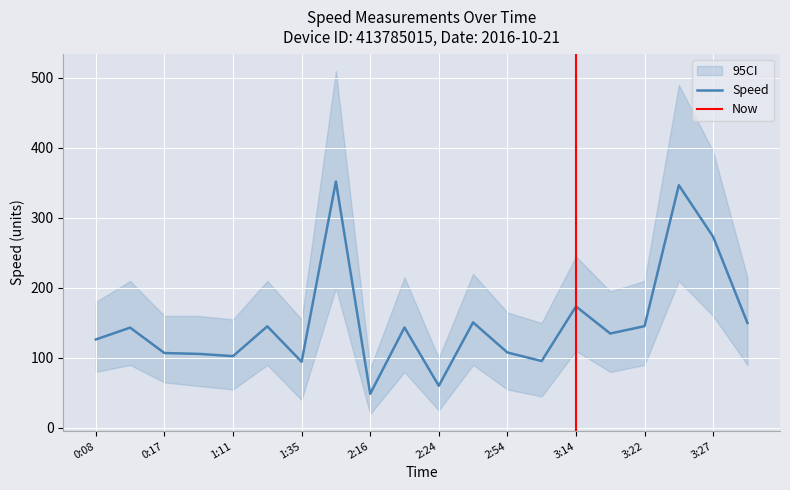

List the series in order of their peak value, highest first.

CI_upper, Speed, CI_lower